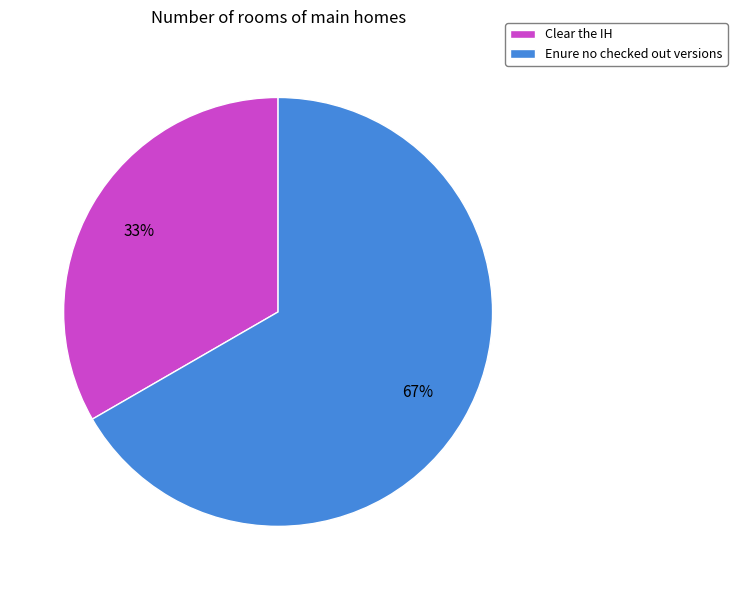

Is it true that Enure no checked out versions is 67% of the pie?

True